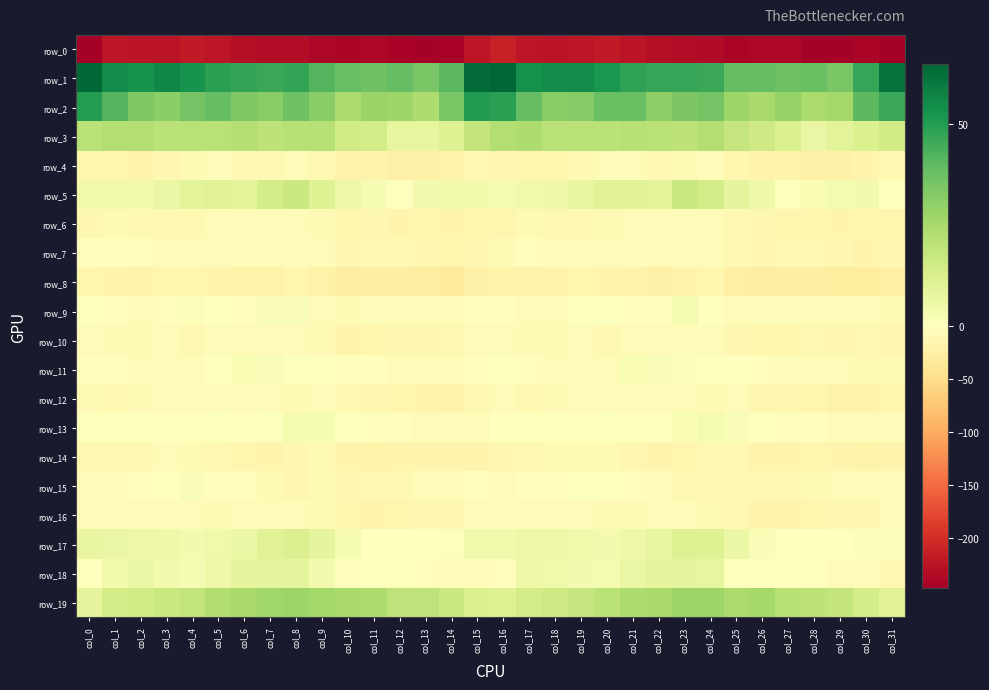

At which label does row_2 first exceed 33?

col_0